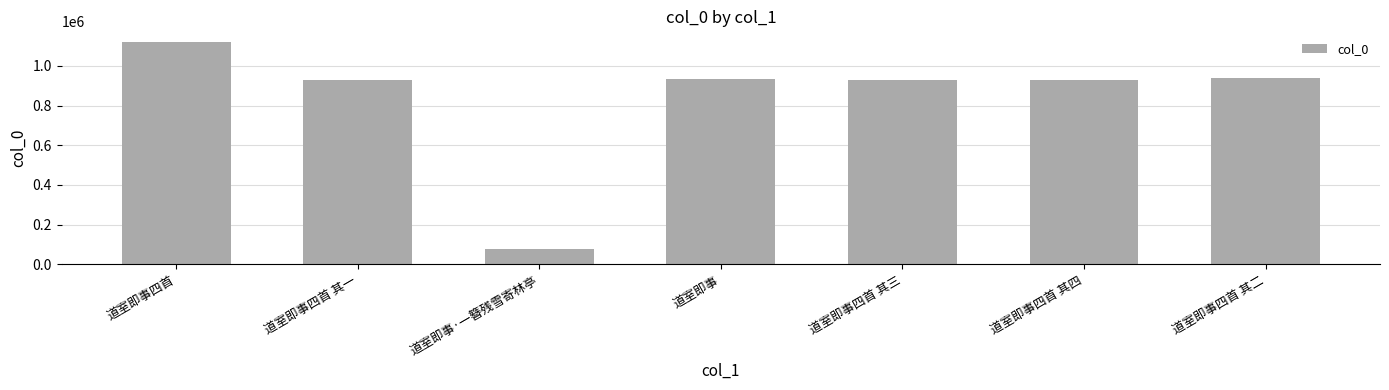

Does the chart contain any negative values?

No